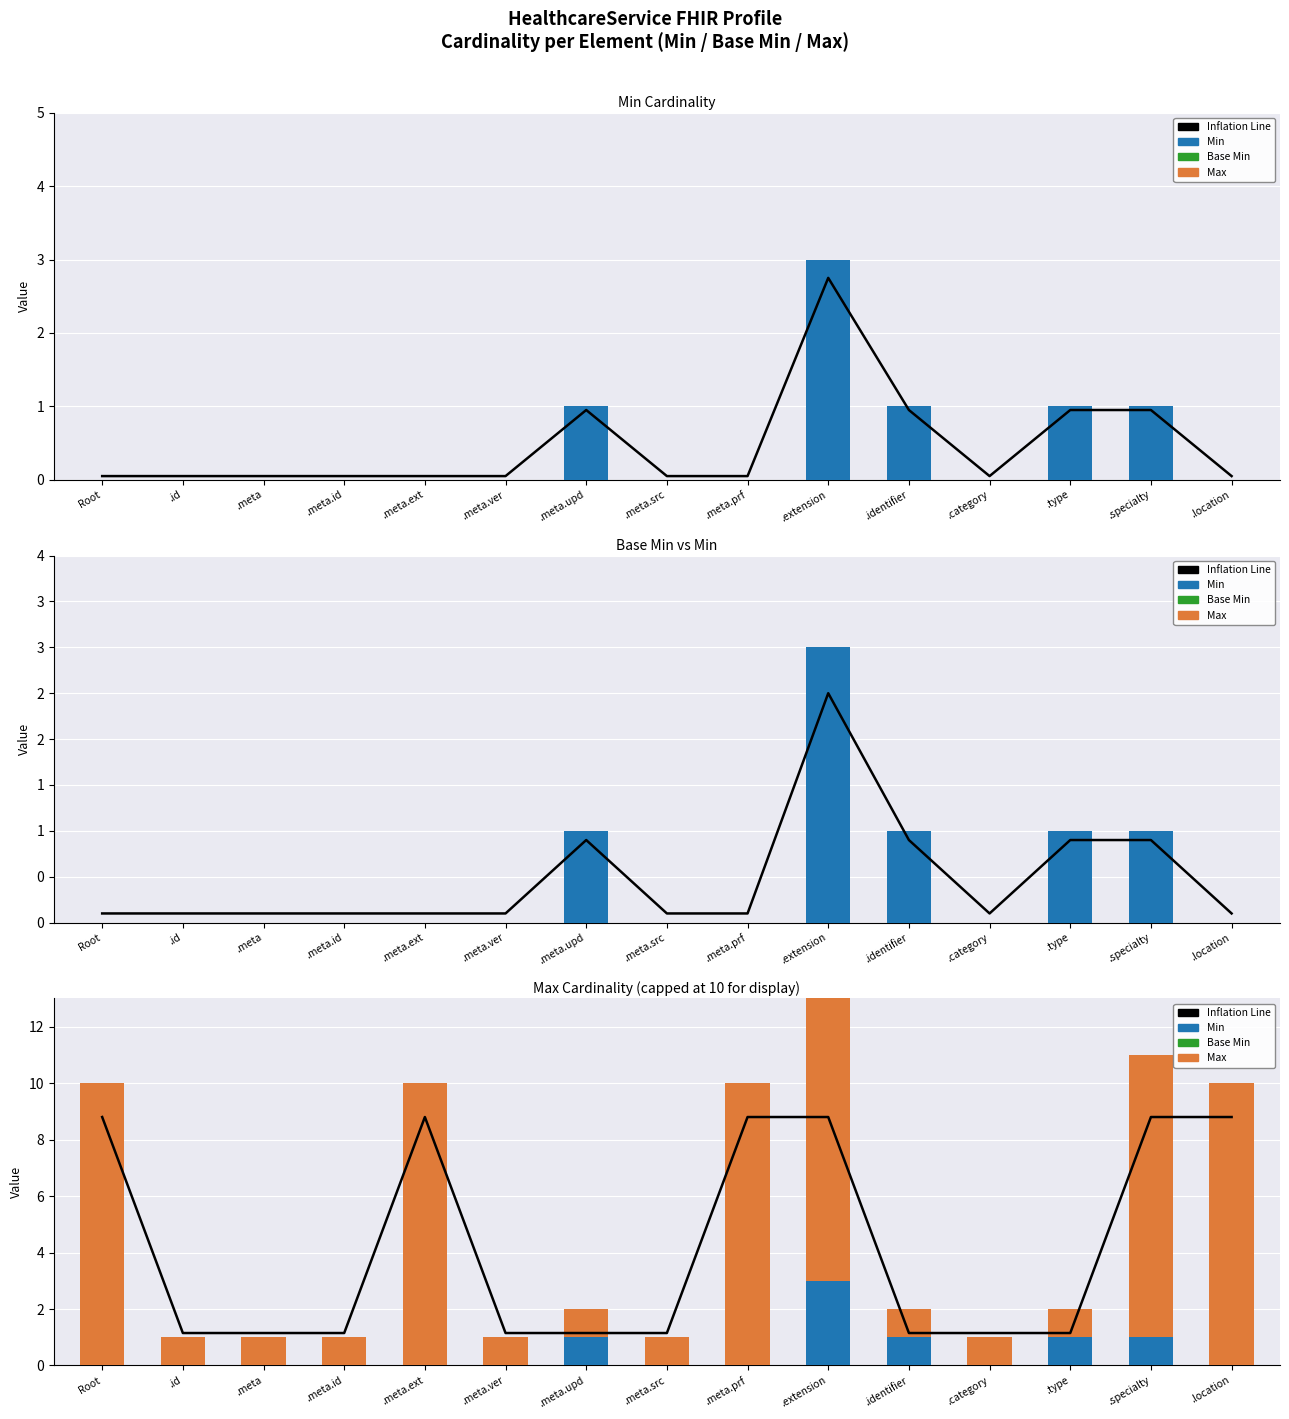

True or false: Base Min has a value of 0.0 at .id.

True